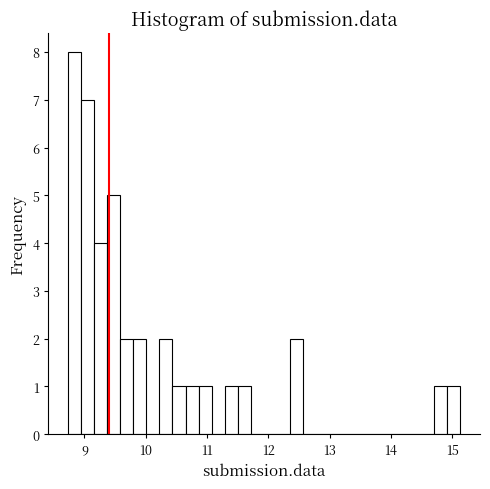

Around what value on the x-axis is the tallest bar? Give the approximate position of its centre, as read against the axis.

8.8